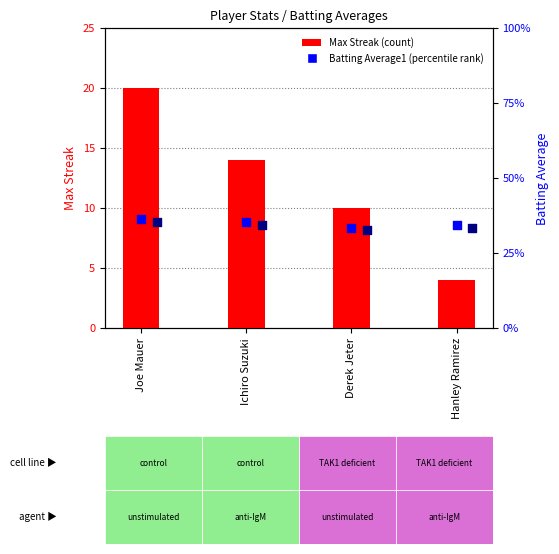

At how many categories does at least one series exceed 11?

2